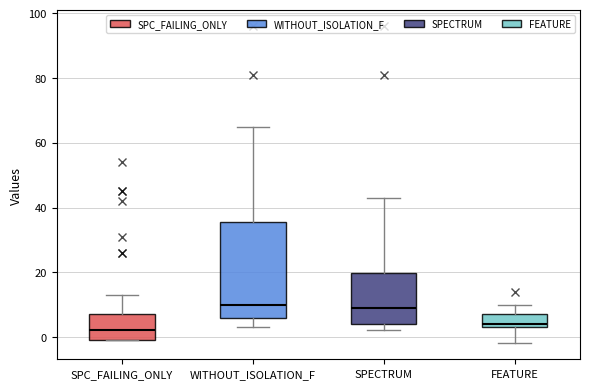

Reading left to right, read every box against the y-axis: the position of its median line, the range the box covers, and the ends of its whiskers. The values are not printed on the chart, so give them approximately, as read against the axis.

SPC_FAILING_ONLY: median 2, box 0 to 8, whiskers 0 to 14
WITHOUT_ISOLATION_F: median 10, box 6 to 36, whiskers 4 to 66
SPECTRUM: median 10, box 4 to 20, whiskers 2 to 44
FEATURE: median 4 (just above the box's lower edge), box 4 to 8, whiskers -2 to 10